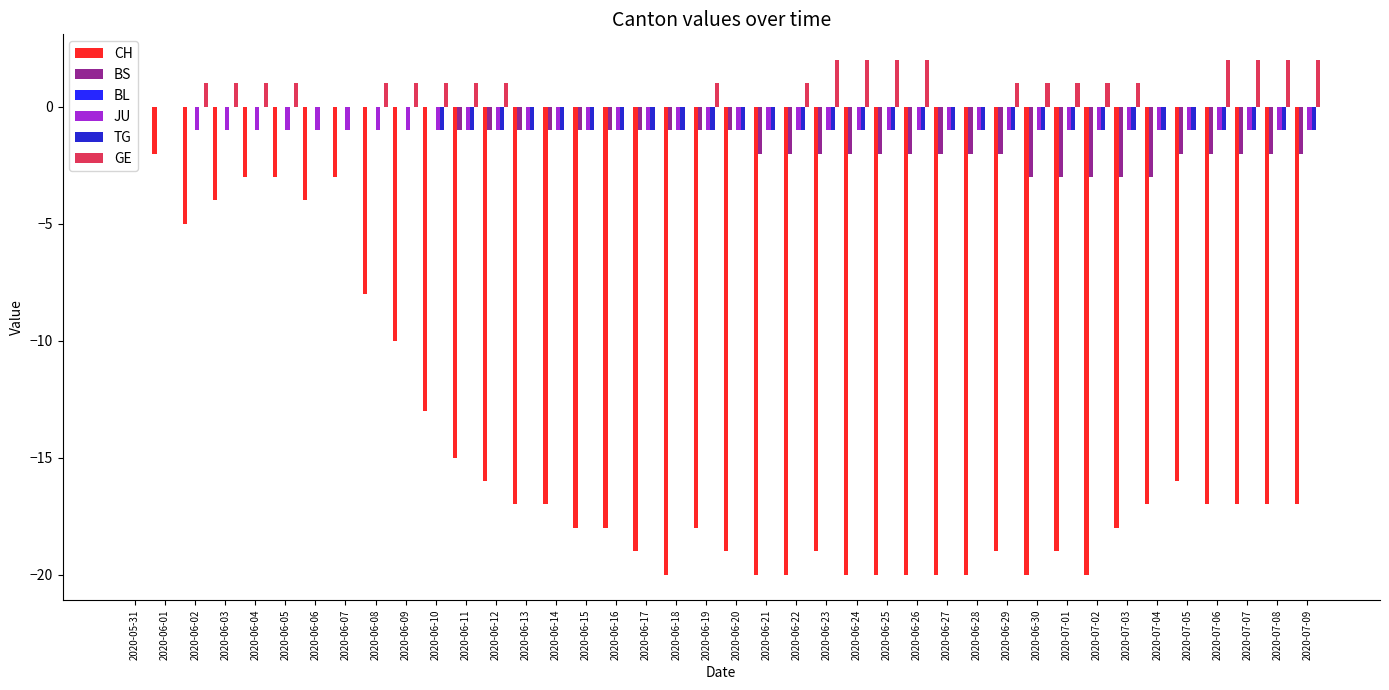

Are the bars horizontal?

No